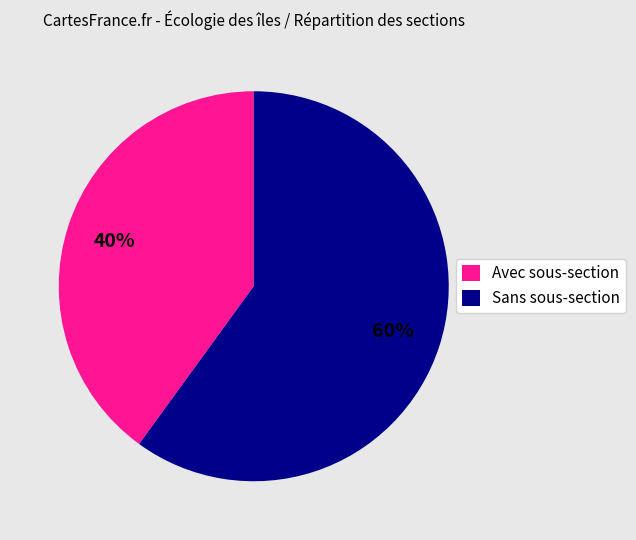

To the nearest percent, what is the combined percentage of Avec sous-section and Sans sous-section?

100%